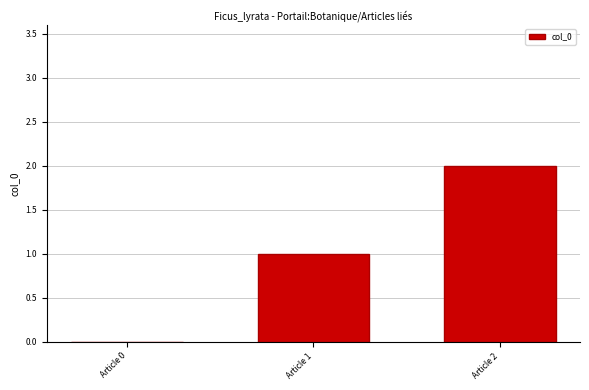

The value at Article 2 is 0. True or false?

False